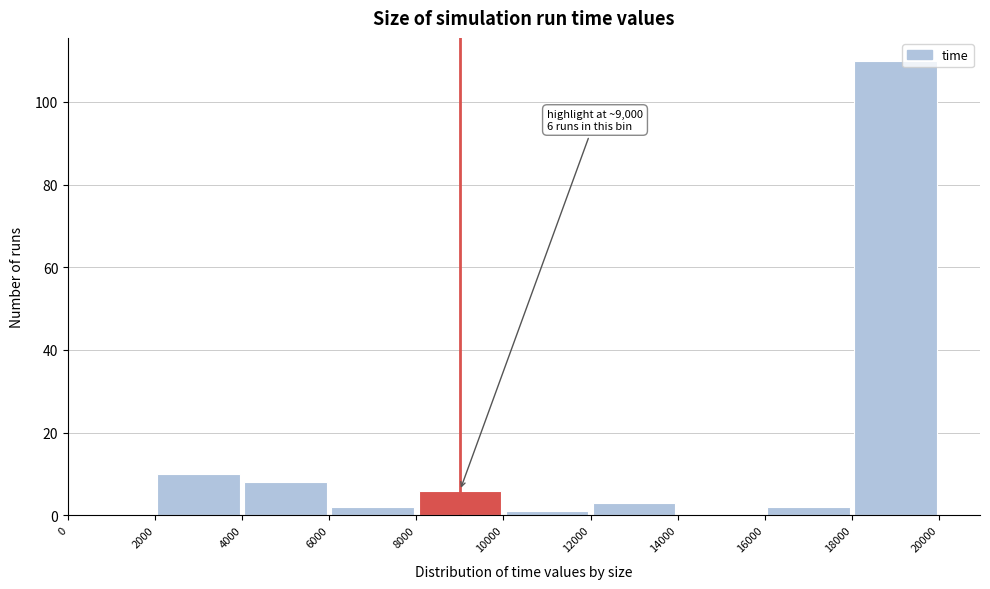

Which range on the x-axis has the tallest bar?

18000 to 20000